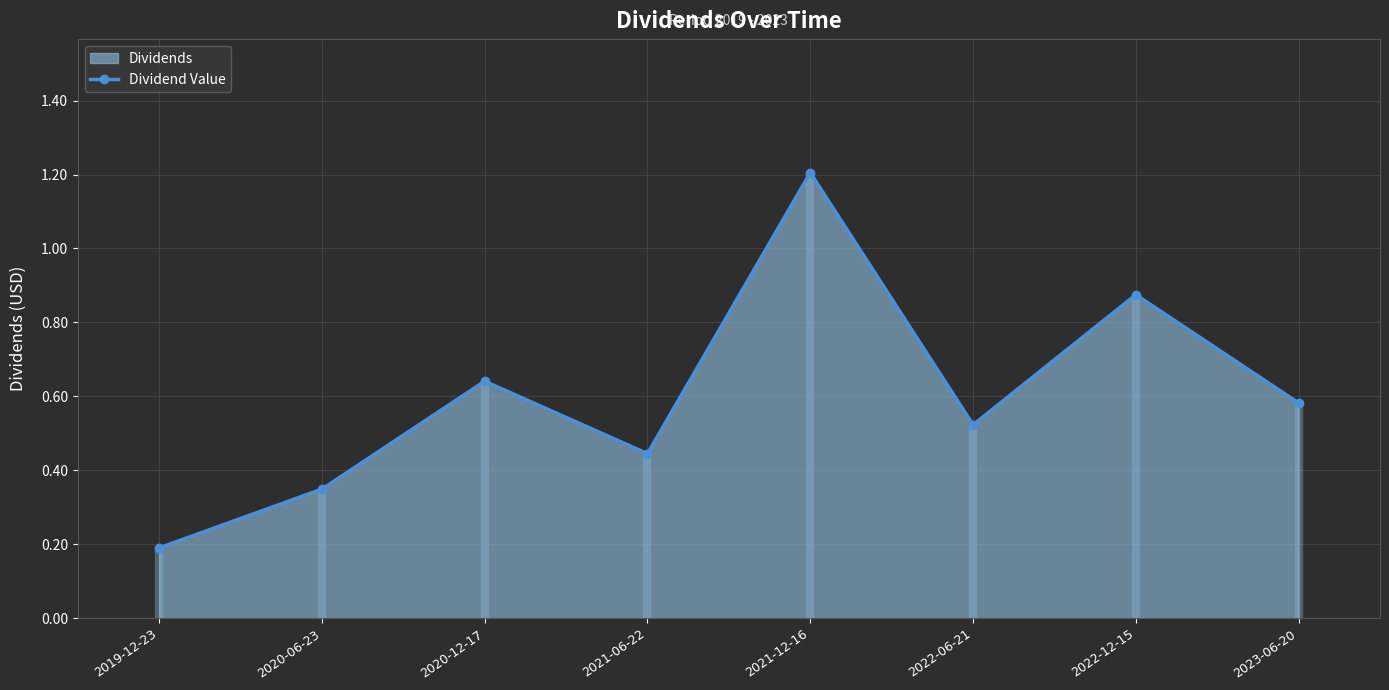

Rank the categories by value from lowest to highest.

2019-12-23, 2020-06-23, 2021-06-22, 2022-06-21, 2023-06-20, 2020-12-17, 2022-12-15, 2021-12-16